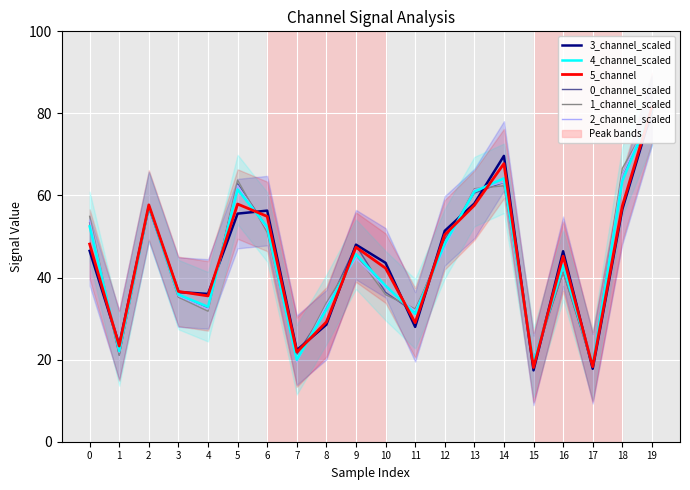

Between 7 and 11, which is larger?

11